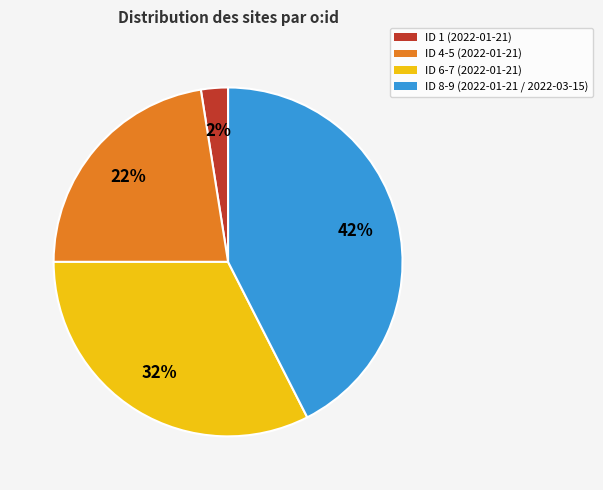

Count the number of slices in the pie.

4